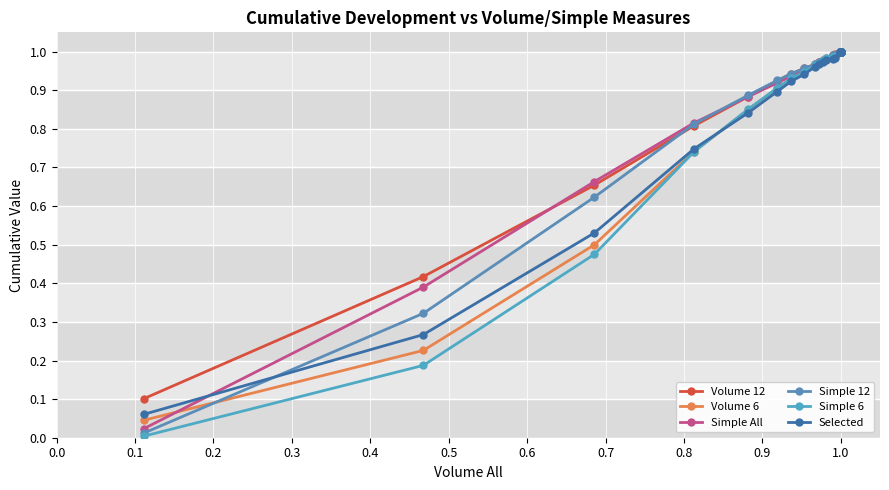

Reading left to right, what are all the values shown in this chart?

Volume 12: 0.1	0.4	0.7	0.8	0.9	0.9	0.9	1.0	1.0	1.0	1.0	1.0	1.0	1.0	1.0	1.0	1.0	1.0	1.0	1.0	1.0	1.0	1.0
Volume 6: 0.0	0.2	0.5	0.7	0.8	0.9	0.9	0.9	1.0	1.0	1.0	1.0	1.0	1.0	1.0	1.0	1.0	1.0	1.0	1.0	1.0	1.0	1.0
Simple All: 0.0	0.4	0.7	0.8	0.9	0.9	0.9	1.0	1.0	1.0	1.0	1.0	1.0	1.0	1.0	1.0	1.0	1.0	1.0	1.0	1.0	1.0	1.0
Simple 12: 0.0	0.3	0.6	0.8	0.9	0.9	0.9	1.0	1.0	1.0	1.0	1.0	1.0	1.0	1.0	1.0	1.0	1.0	1.0	1.0	1.0	1.0	1.0
Simple 6: 0.0	0.2	0.5	0.7	0.9	0.9	0.9	0.9	1.0	1.0	1.0	1.0	1.0	1.0	1.0	1.0	1.0	1.0	1.0	1.0	1.0	1.0	1.0
Selected: 0.1	0.3	0.5	0.7	0.8	0.9	0.9	0.9	1.0	1.0	1.0	1.0	1.0	1.0	1.0	1.0	1.0	1.0	1.0	1.0	1.0	1.0	1.0